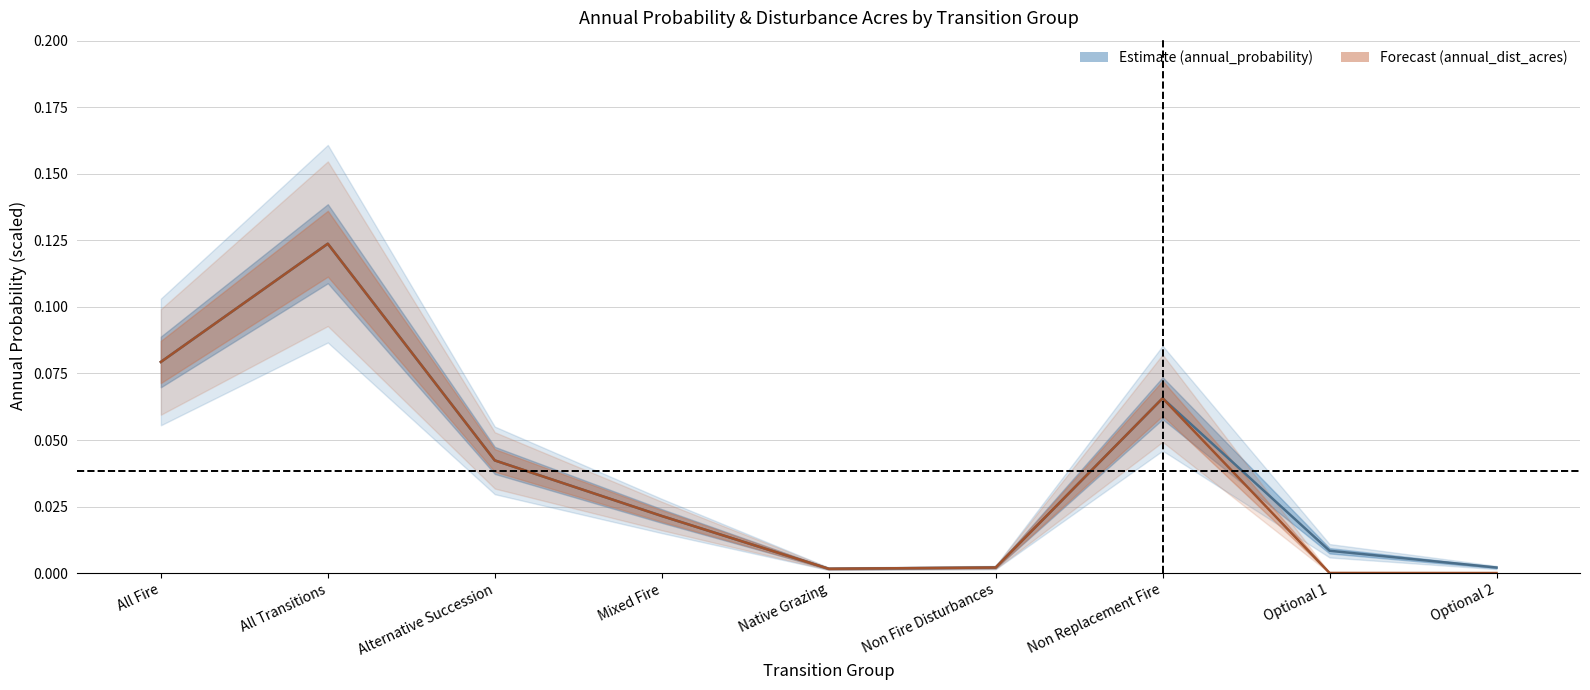

Between Mixed Fire and Non Fire Disturbances, which series saw the biggest shift?

annual_probability